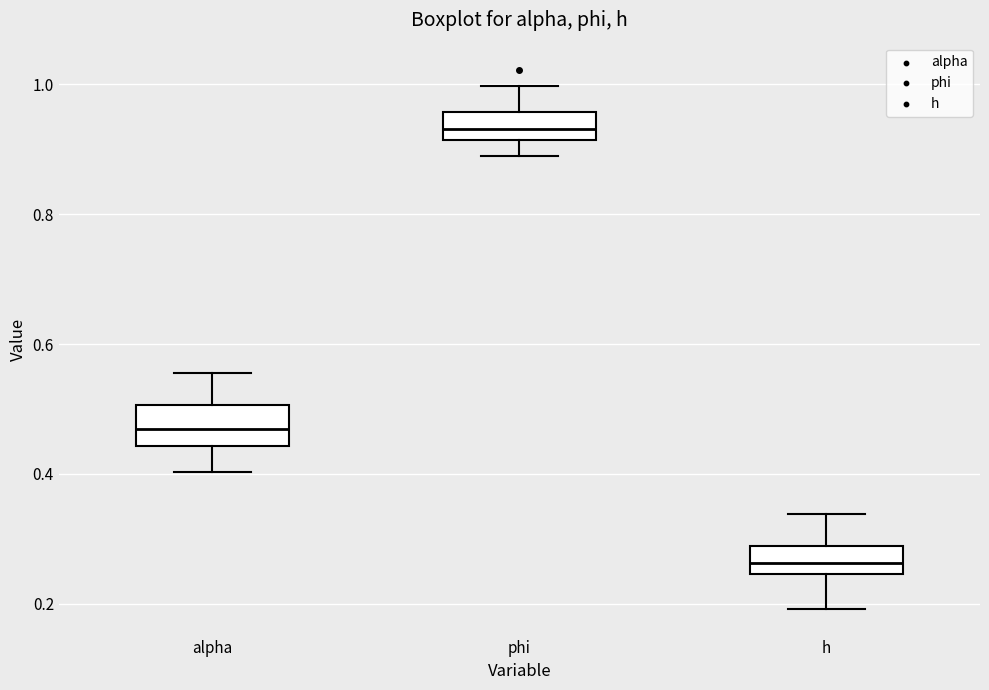

Which box has the lowest median line?

h